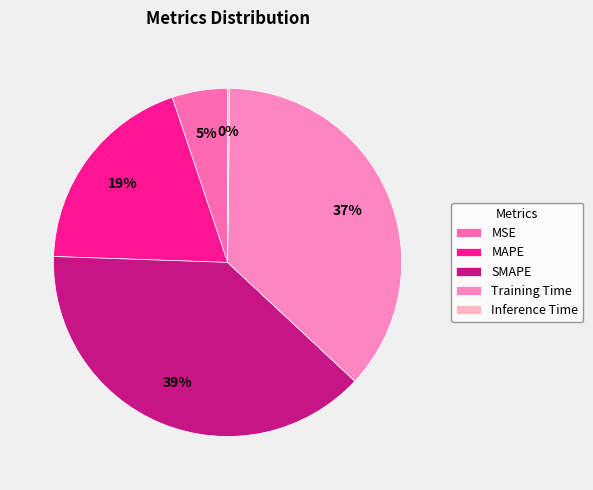

To the nearest percent, what portion does Training Time represent?

37%